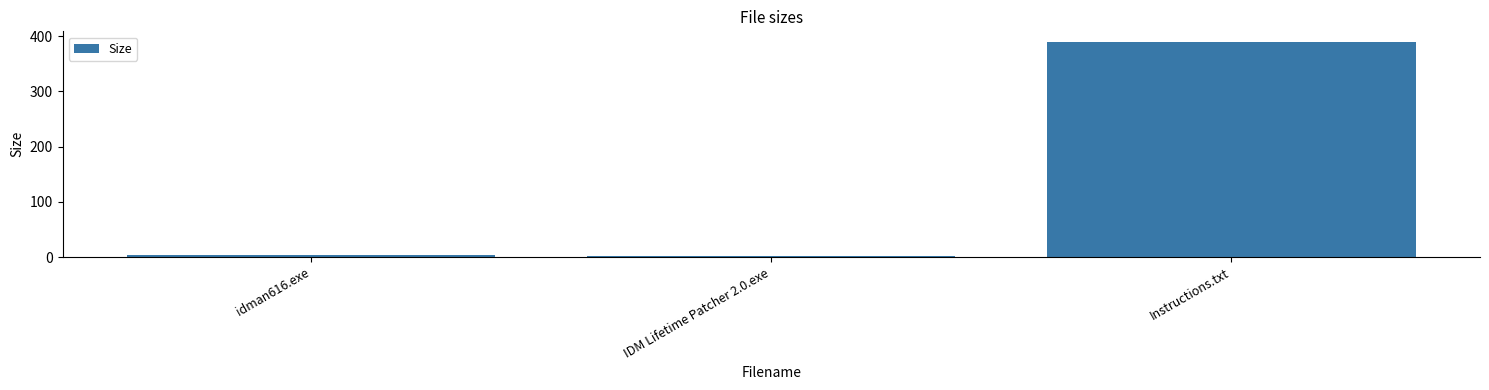

What is the value of the 2nd bar from the left?

1.5